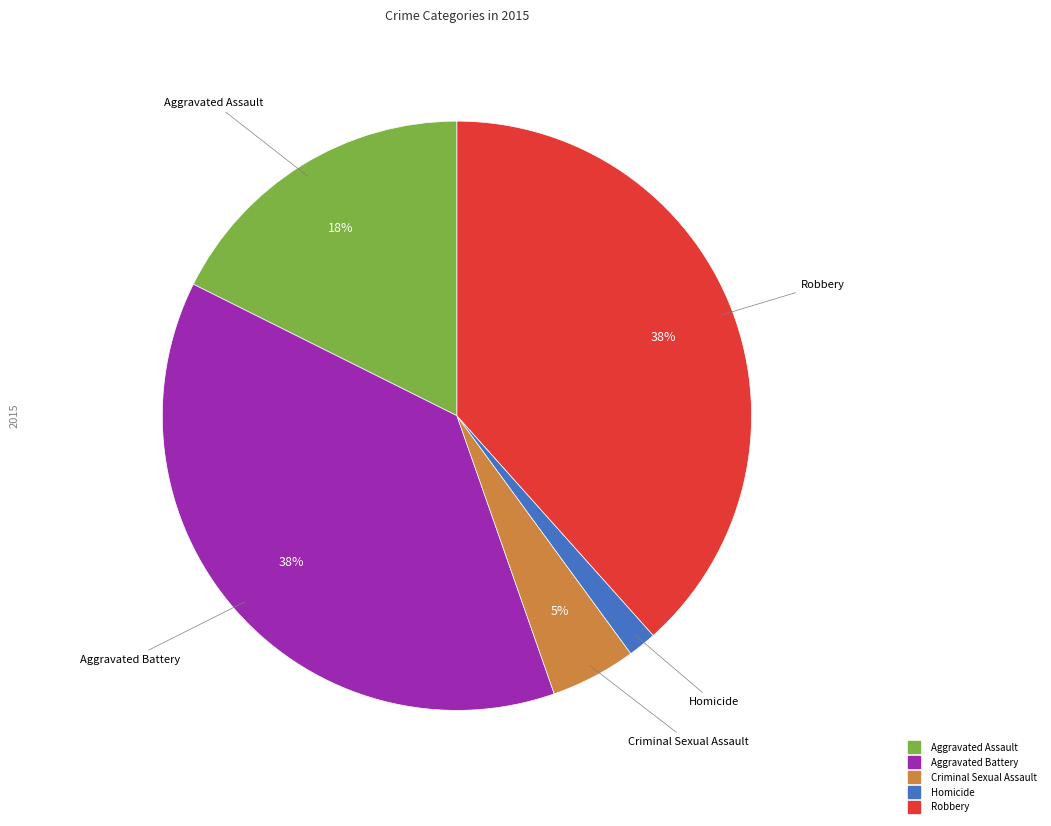

To the nearest percent, what portion does Criminal Sexual Assault represent?

5%